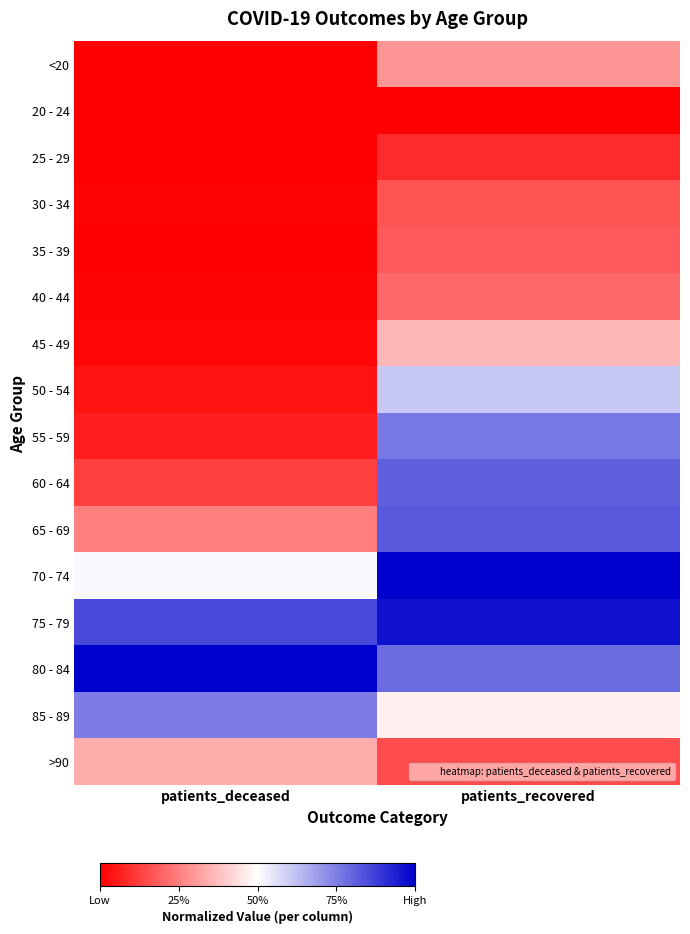

Reading left to right, what are all the values shown in this chart?

<20: patients_deceased=0.0	patients_recovered=0.3
20 - 24: patients_deceased=0.0	patients_recovered=0.0
25 - 29: patients_deceased=0.0	patients_recovered=0.1
30 - 34: patients_deceased=0.0	patients_recovered=0.2
35 - 39: patients_deceased=0.0	patients_recovered=0.2
40 - 44: patients_deceased=0.0	patients_recovered=0.2
45 - 49: patients_deceased=0.0	patients_recovered=0.4
50 - 54: patients_deceased=0.0	patients_recovered=0.6
55 - 59: patients_deceased=0.1	patients_recovered=0.8
60 - 64: patients_deceased=0.1	patients_recovered=0.8
65 - 69: patients_deceased=0.2	patients_recovered=0.8
70 - 74: patients_deceased=0.5	patients_recovered=1.0
75 - 79: patients_deceased=0.9	patients_recovered=1.0
80 - 84: patients_deceased=1.0	patients_recovered=0.8
85 - 89: patients_deceased=0.8	patients_recovered=0.5
>90: patients_deceased=0.3	patients_recovered=0.1